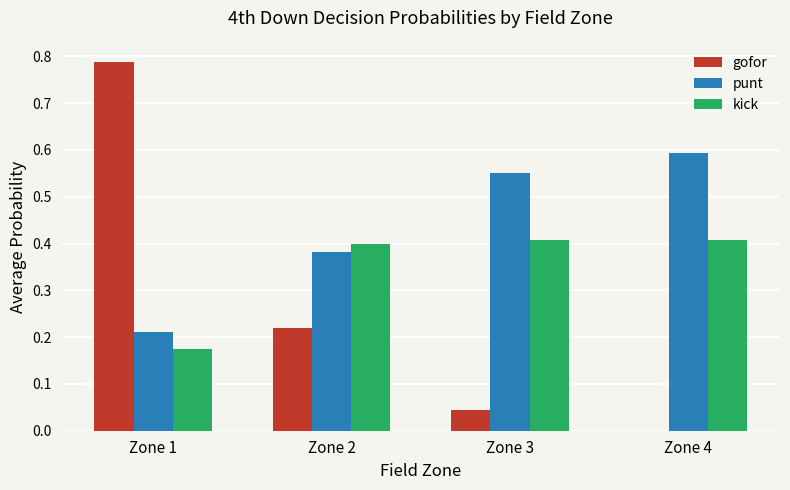

Is it true that punt equals 0.4 at Zone 2?

True